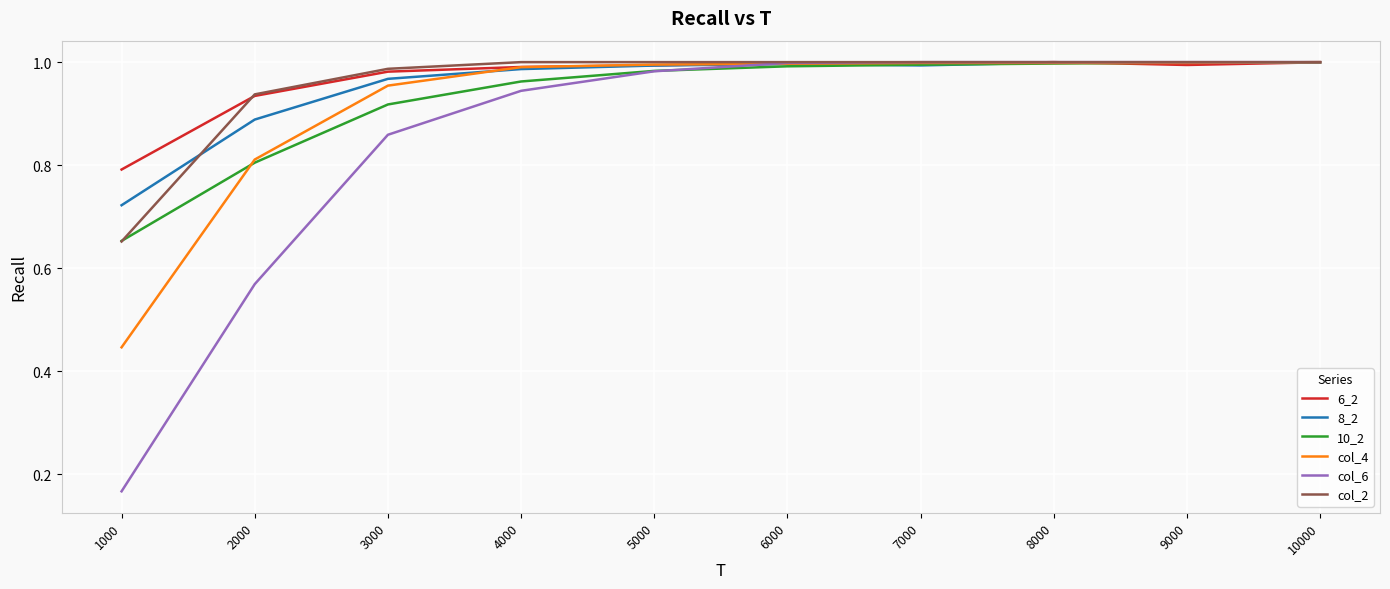

The value of 6_2 at 5000 is 1.3. True or false?

False